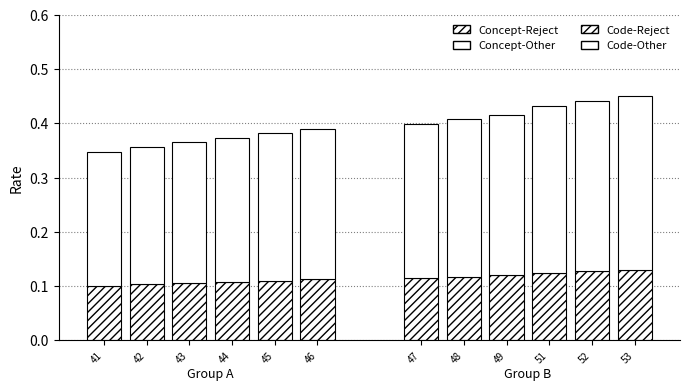

What is the sum of the Concept-Reject values at 43 and 42?

0.2